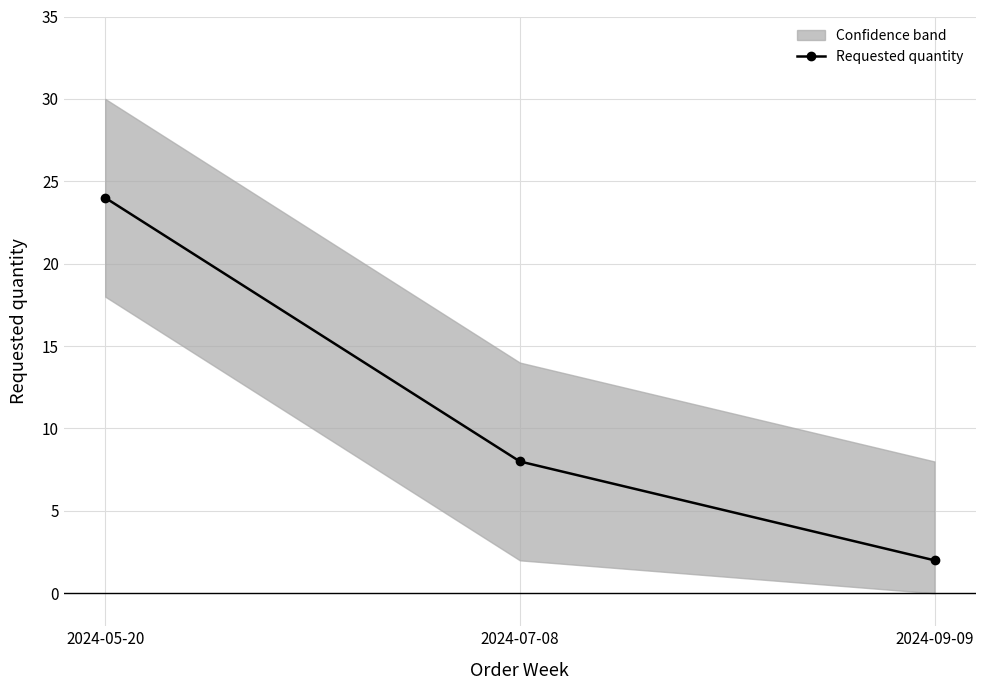

What is the label of the 1st point from the left?

2024-05-20